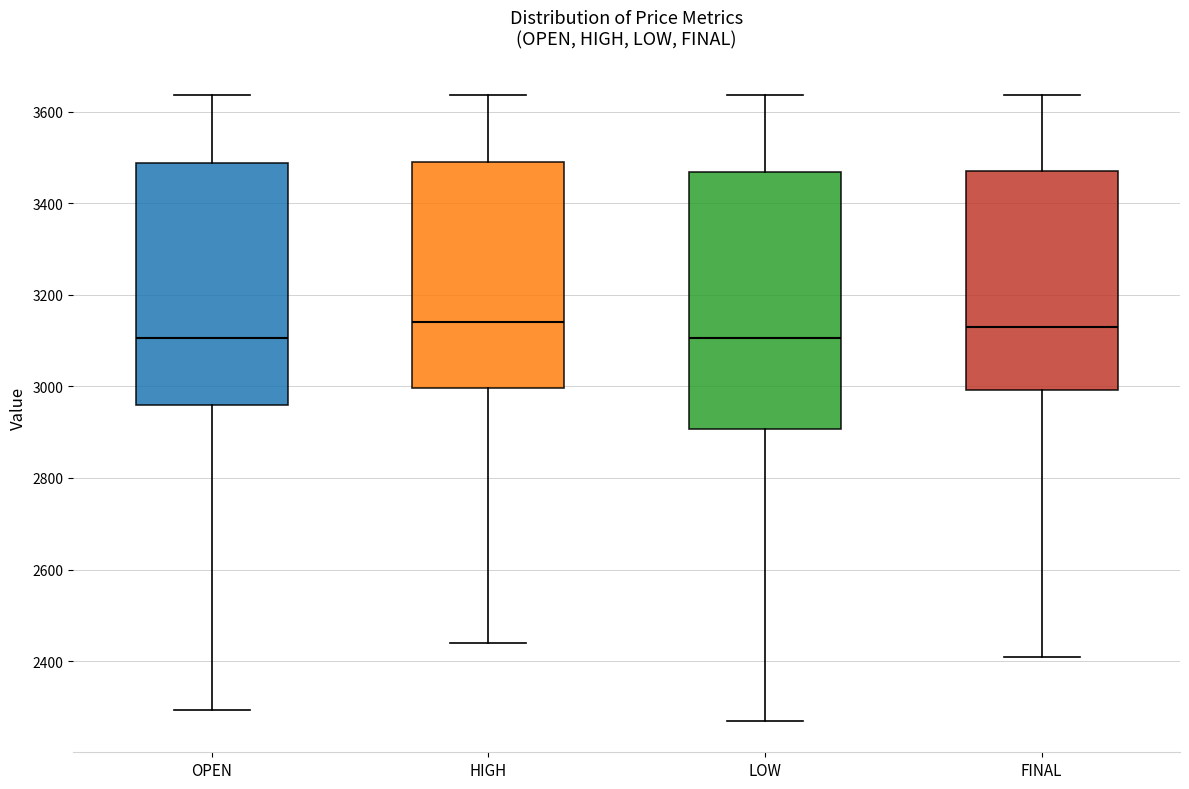

Where is the upper edge of the box for LOW on the y-axis? The values are not printed on the chart, so give them approximately, as read against the axis.

3460